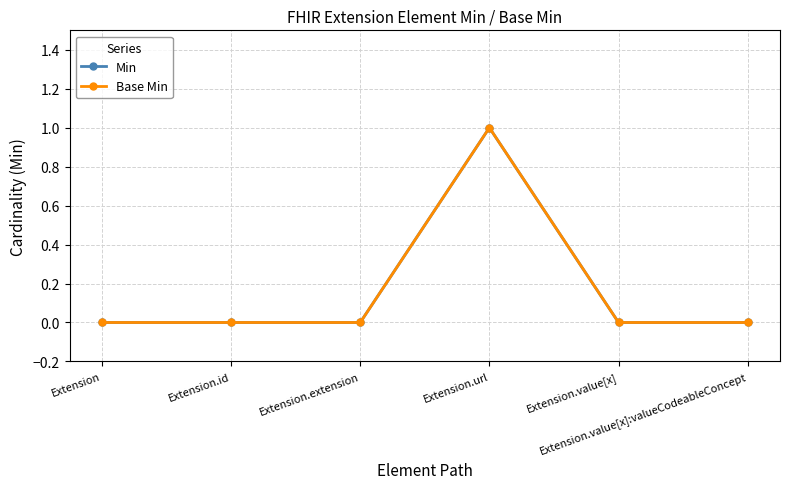

True or false: Min has a value of 0 at Extension.extension.

True